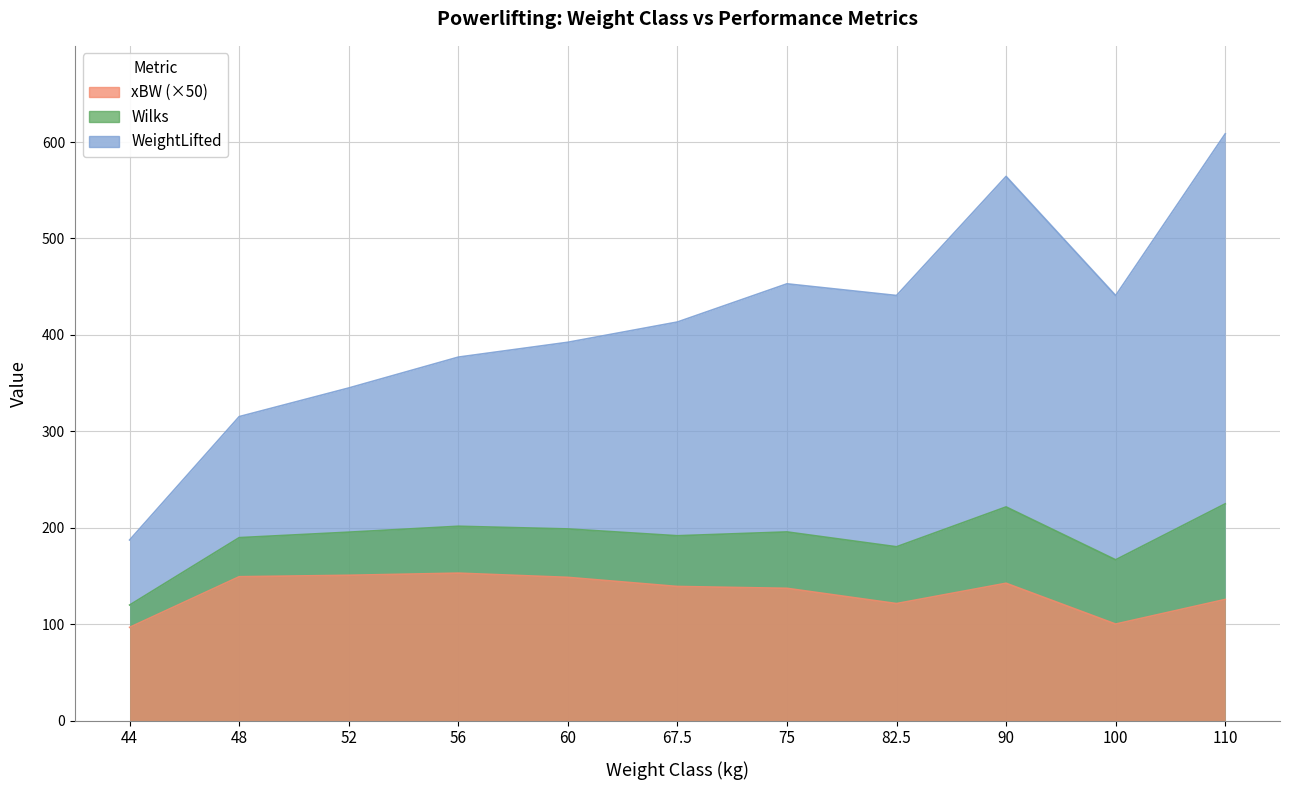

In xBW, how many points are lower than both neighbors (excluding endpoints)?

2